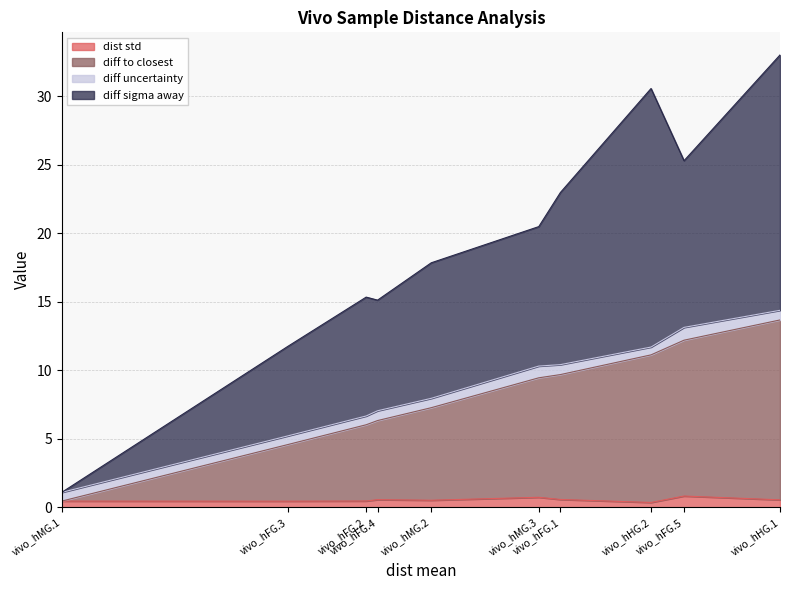

True or false: diff sigma away has a value of 43.9 at vivo_hHG.1.

False